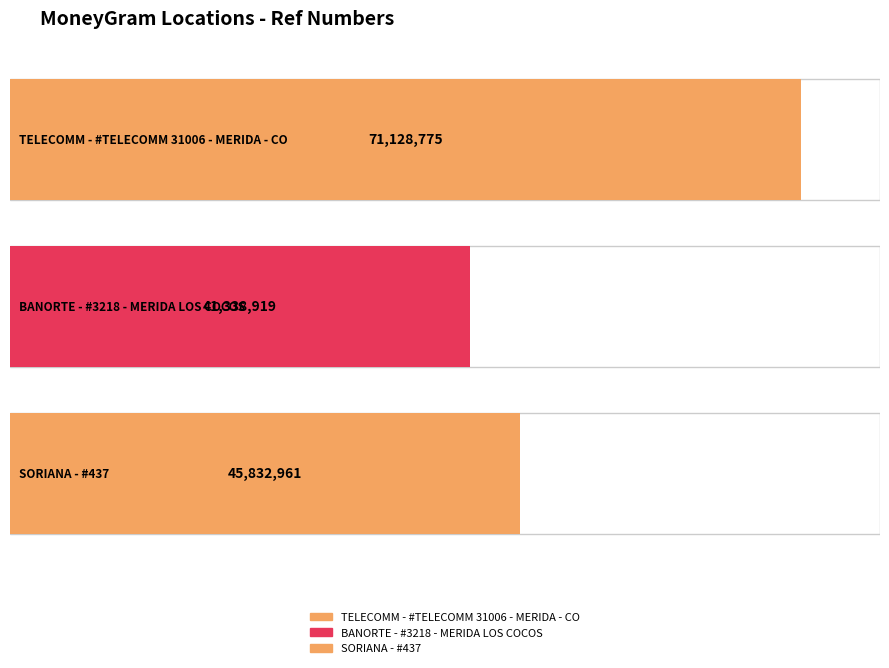

Where does the data first go above 45832961?

TELECOMM - #TELECOMM 31006 - MERIDA - CO